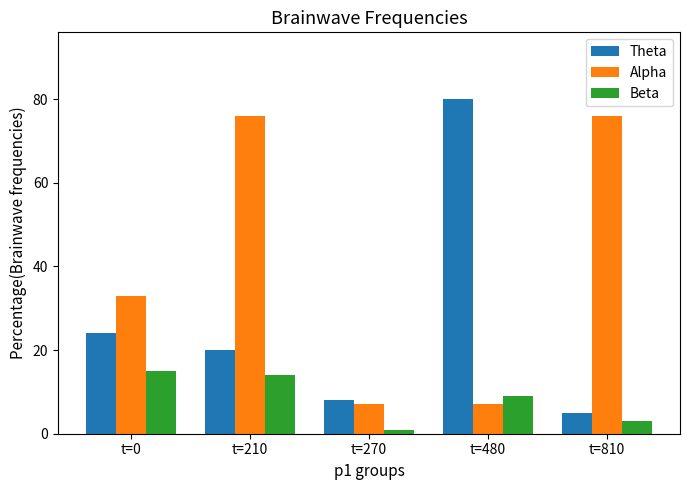

Reading left to right, what are all the values shown in this chart?

Theta: t=0=24	t=210=20	t=270=8	t=480=80	t=810=5
Alpha: t=0=33	t=210=76	t=270=7	t=480=7	t=810=76
Beta: t=0=15	t=210=14	t=270=1	t=480=9	t=810=3